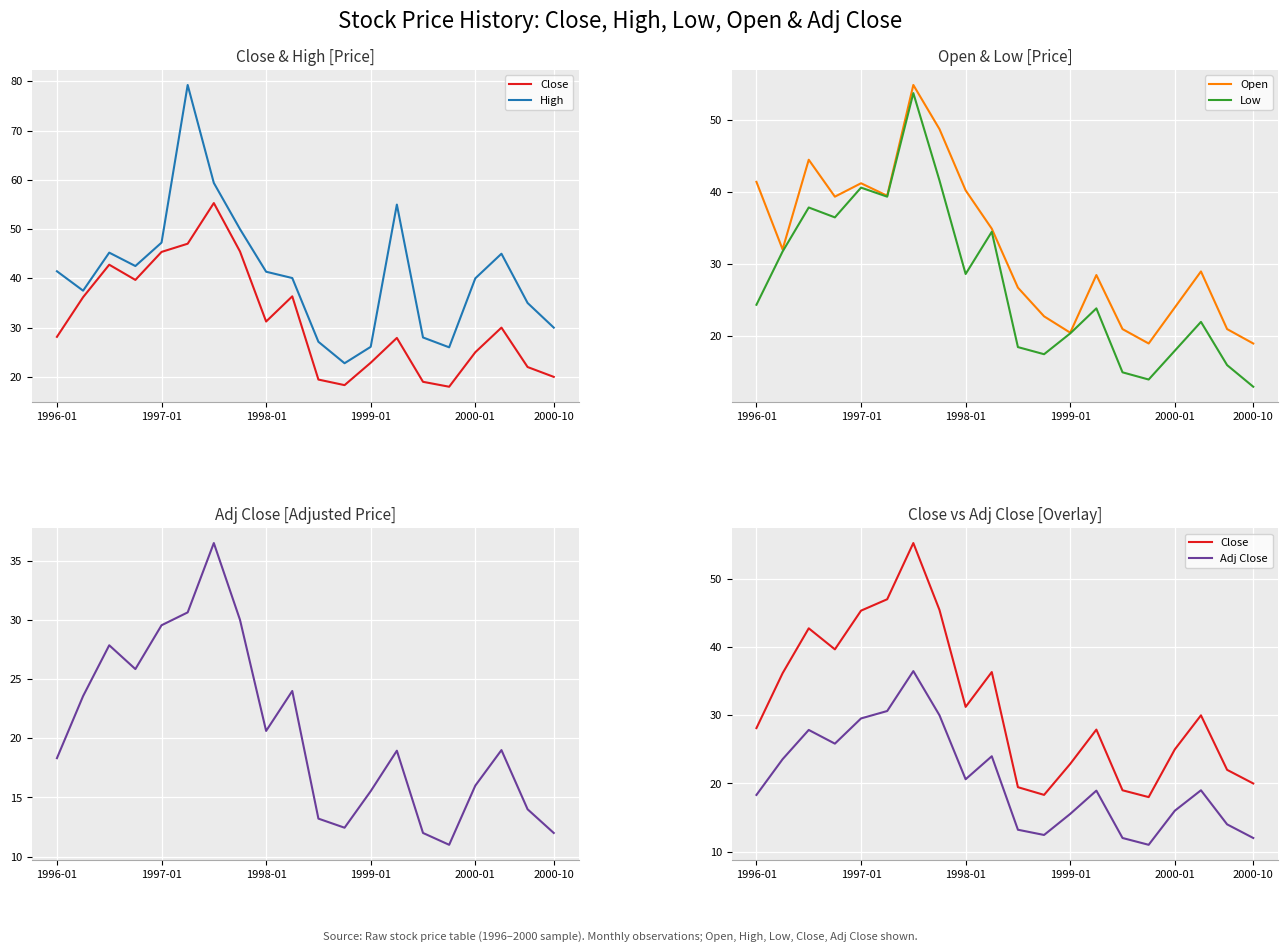

True or false: Adj Close has more than 2 points higher than both neighbors.

True